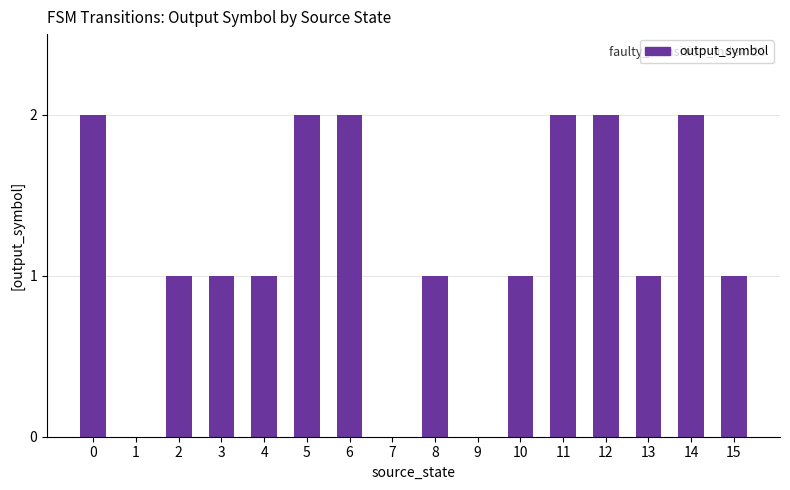

What is the maximum value shown in the chart?

2